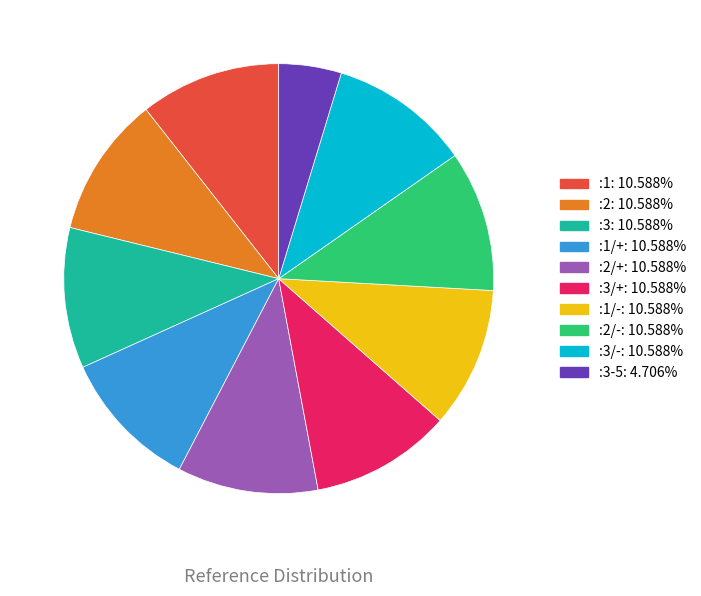

Is there any slice that represents more than half of the pie?

No